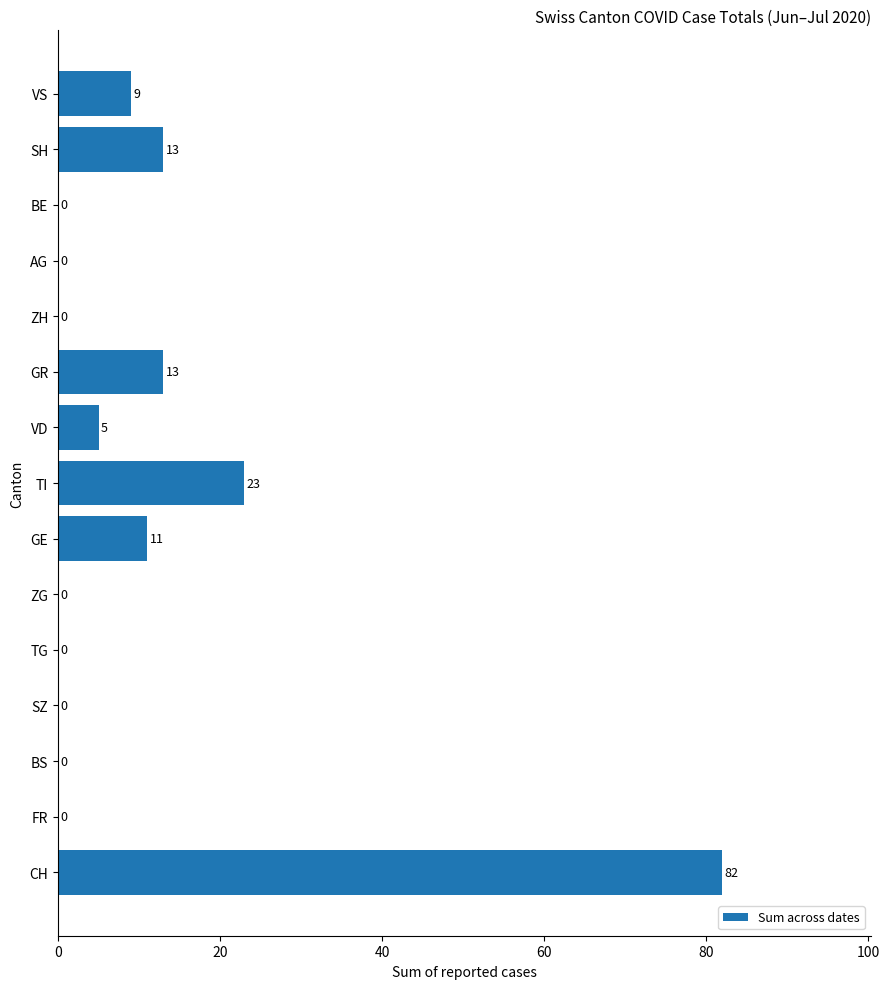

Reading bottom to top, list all the values displayed in this chart.

CH=82	FR=0	BS=0	SZ=0	TG=0	ZG=0	GE=11	TI=23	VD=5	GR=13	ZH=0	AG=0	BE=0	SH=13	VS=9